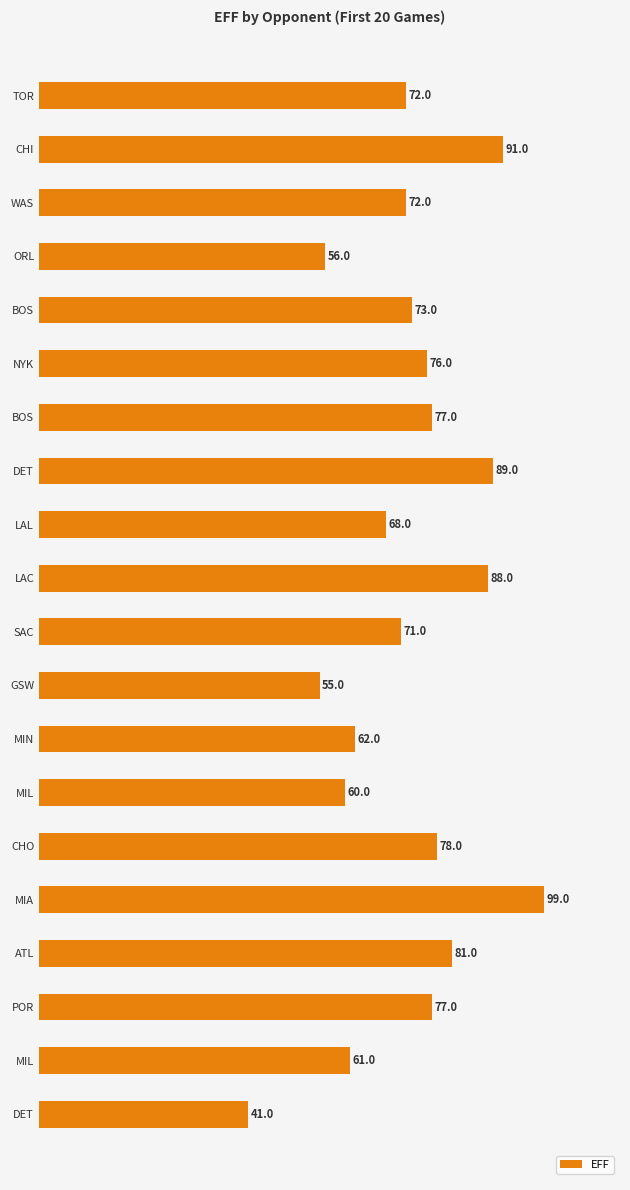

Count the number of categories in the chart.

20